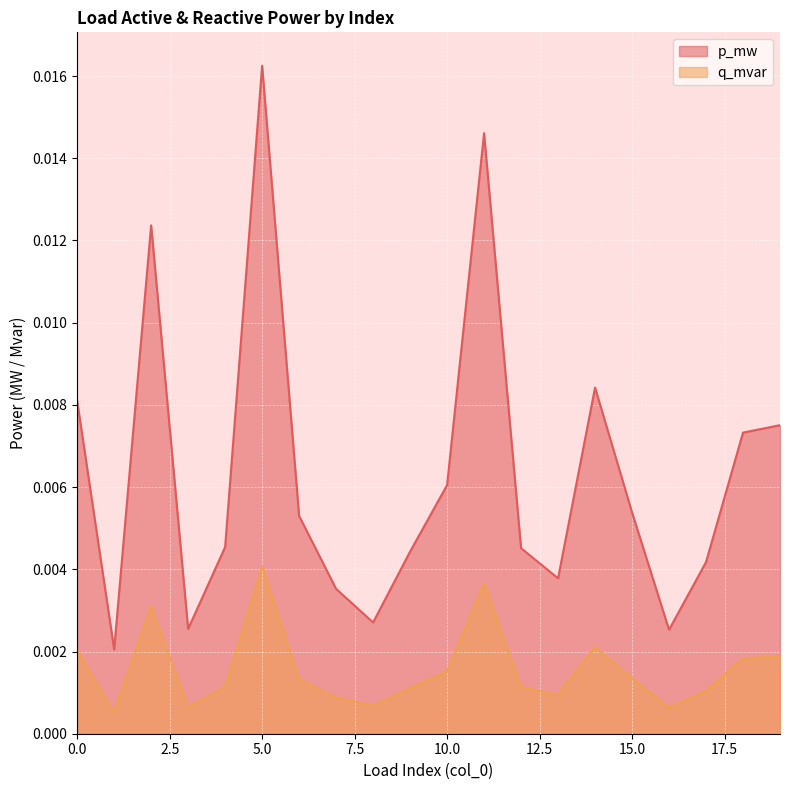

The q_mvar series shows 0.0 at 17. True or false?

False